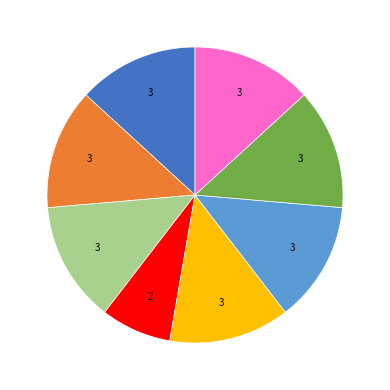

Is there a majority slice in this chart?

No